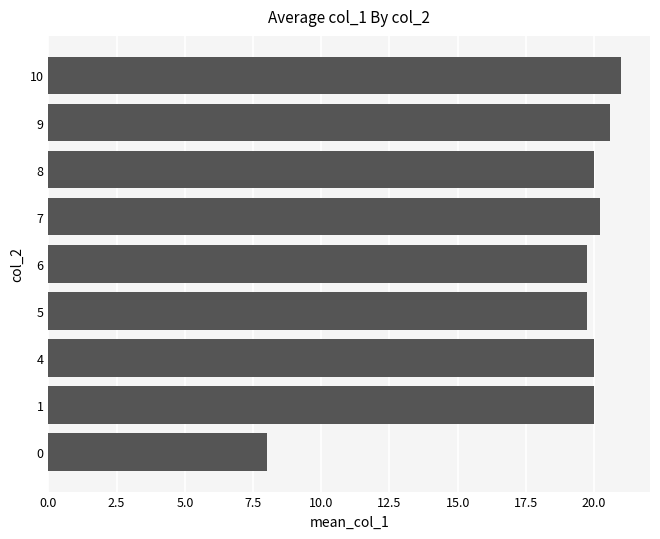

True or false: the data shows 20.6 at 9.

True